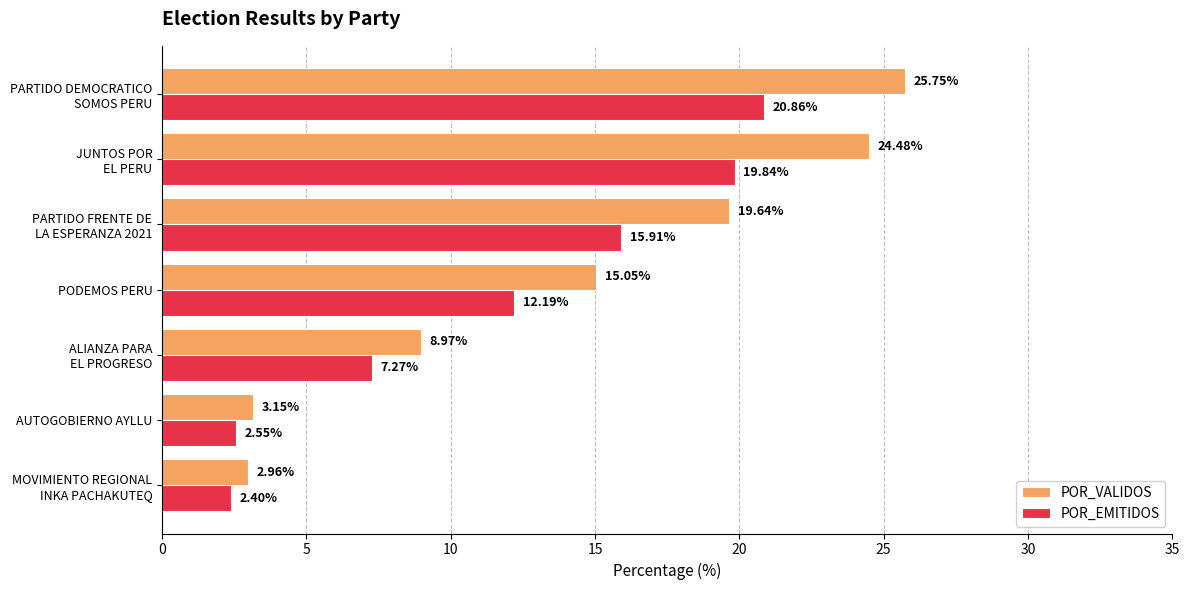

Which series has the largest total across all categories?

POR_VALIDOS